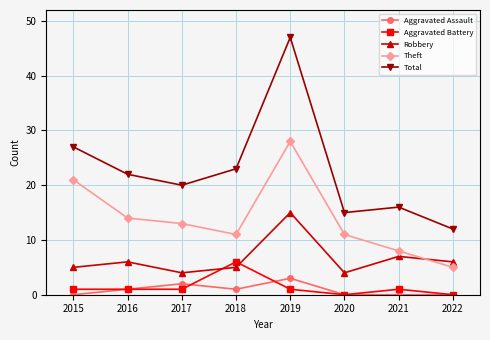

Which series has the largest total across all categories?

Total